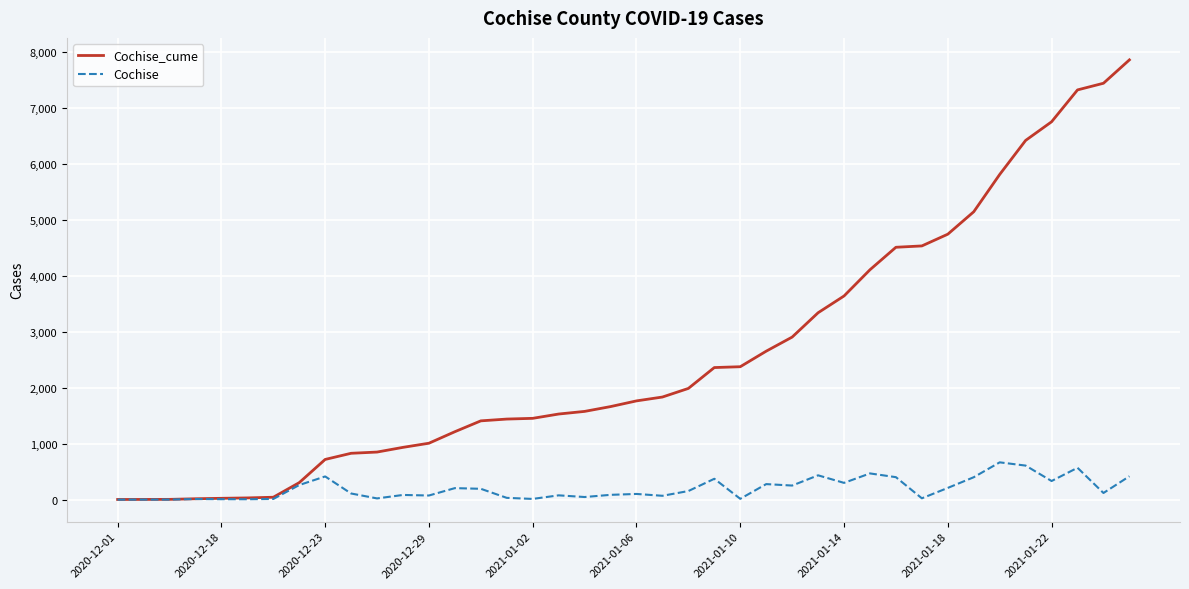

What is the greatest value displayed?

7864